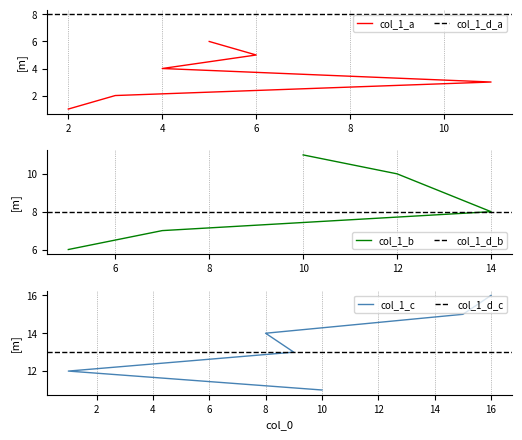

Which category has the lowest value across all series?

2